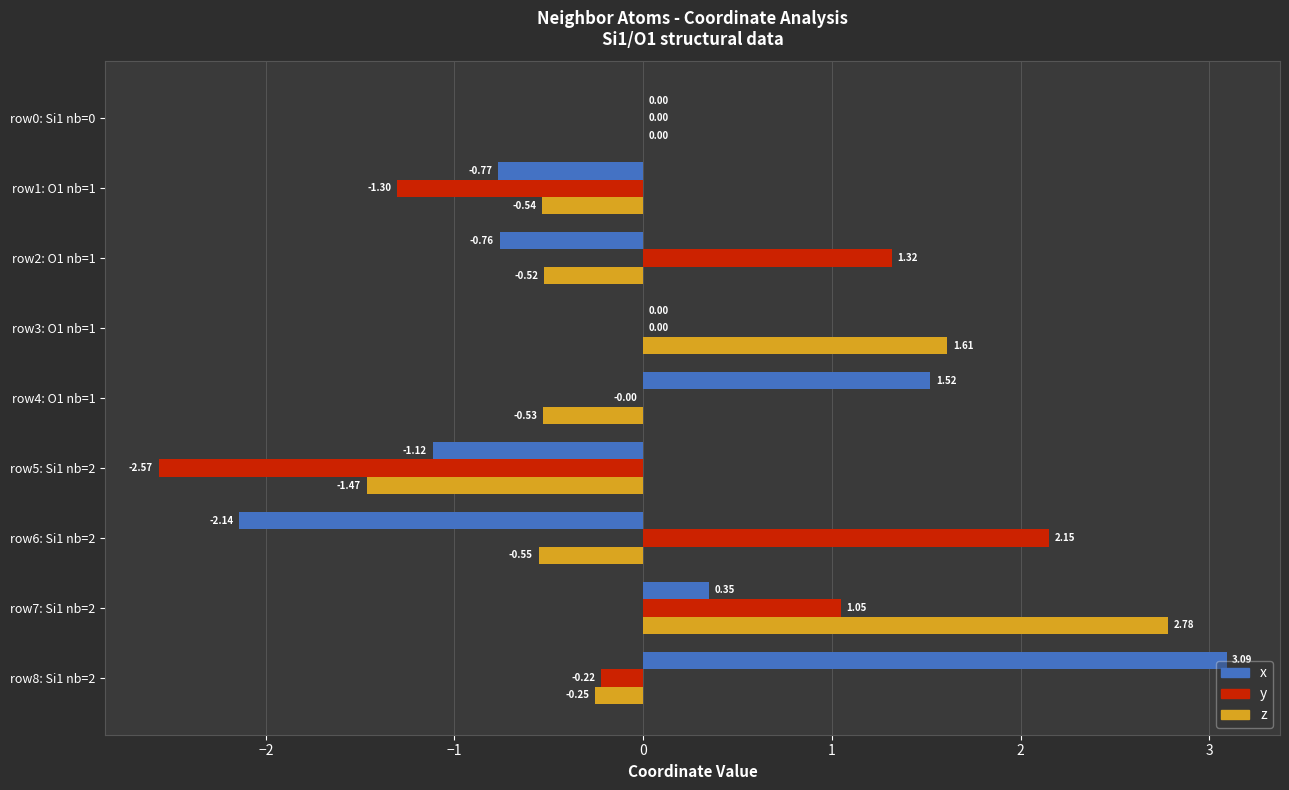

Is the value of x at row0: Si1 nb=0 greater than the value of y at row5: Si1 nb=2?

Yes